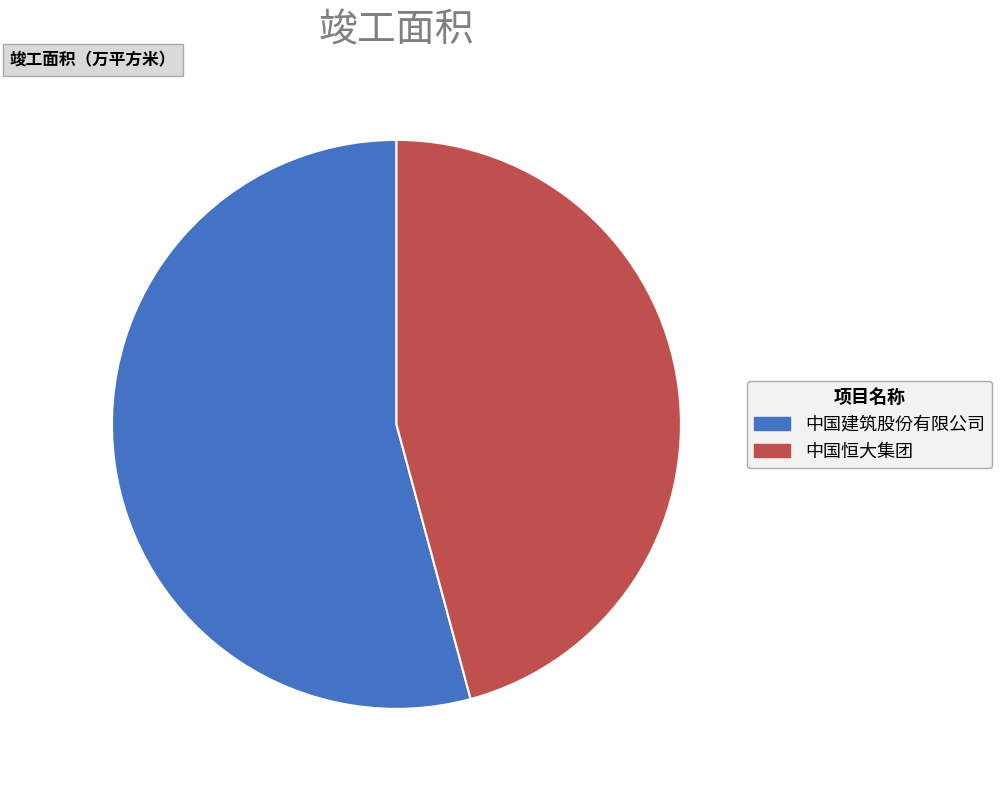

Approximately how many times larger is the value at 中国恒大集团 compared to 中国建筑股份有限公司?

0.8